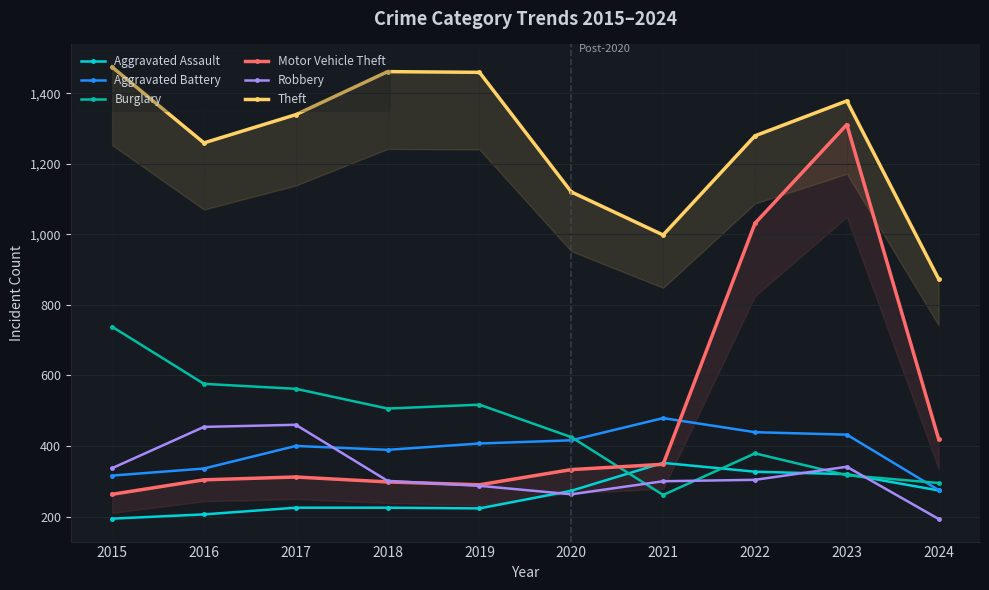

Rank the categories by Aggravated Assault value from lowest to highest.

2015, 2016, 2019, 2017, 2018, 2020, 2024, 2023, 2022, 2021